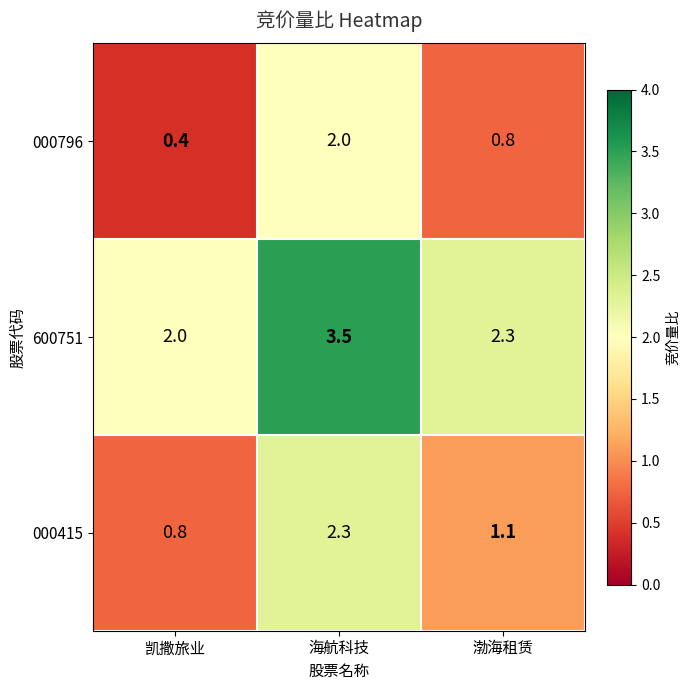

Which series has the largest total across all categories?

600751